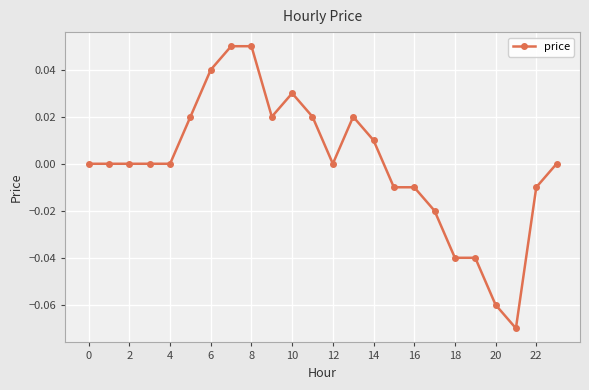

True or false: the data has more than 1 interior local peaks.

True